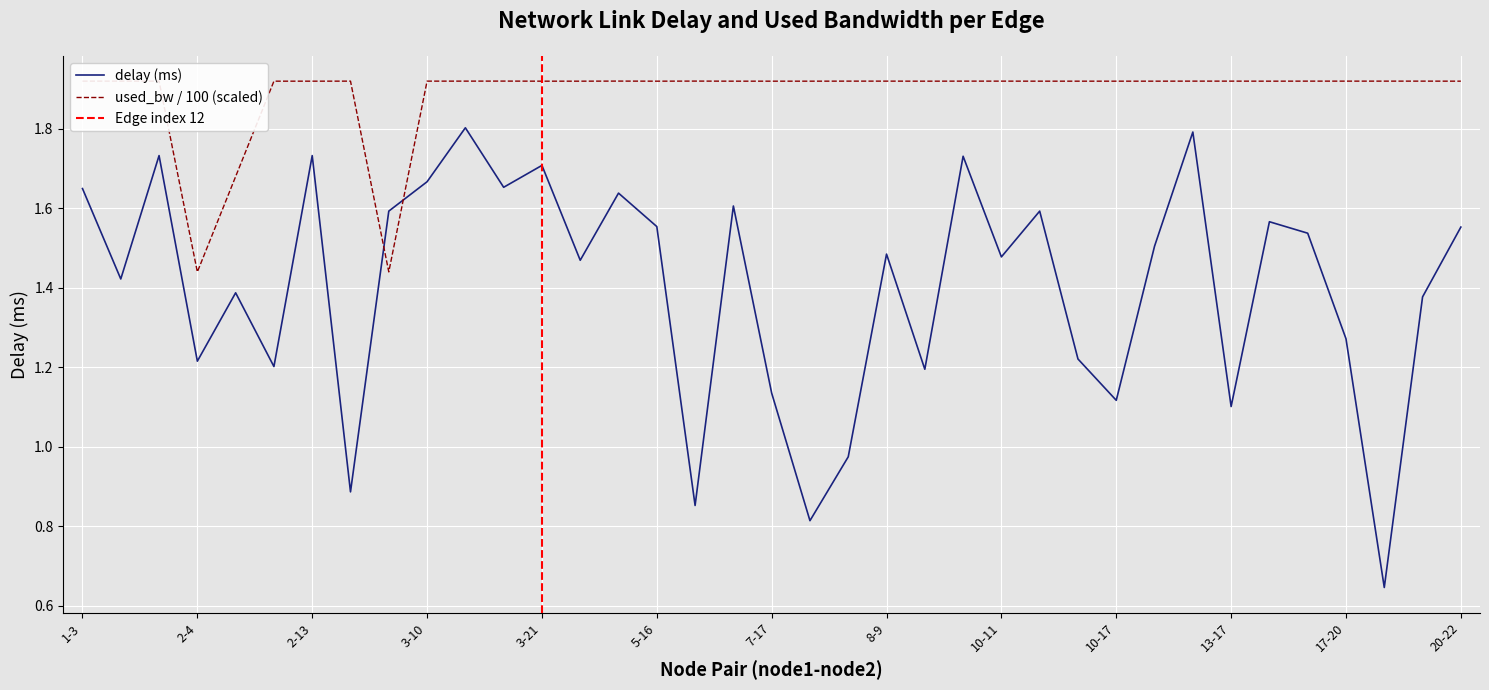

What position from the right is 9-16?

14